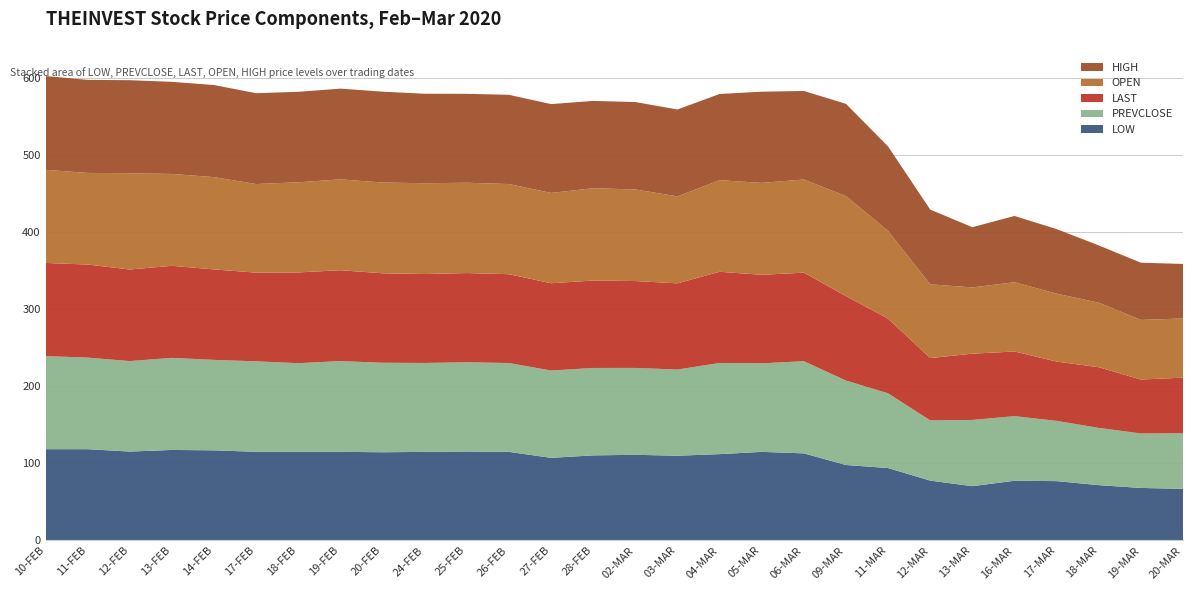

What is the total value across all series at 19-MAR?

360.8